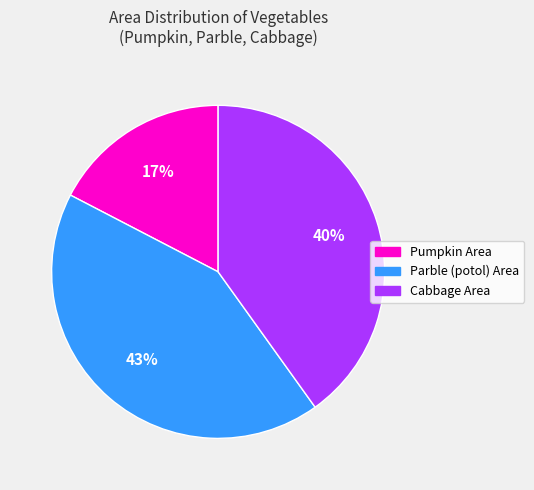

To the nearest percent, what is the average slice percentage?

33%